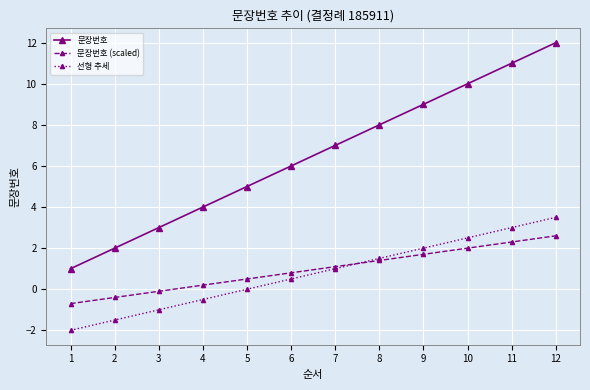

Reading left to right, extract all data points from this chart.

문장번호: 1=1.0	2=2.0	3=3.0	4=4.0	5=5.0	6=6.0	7=7.0	8=8.0	9=9.0	10=10.0	11=11.0	12=12.0
문장번호 (scaled): 1=-0.7	2=-0.4	3=-0.1	4=0.2	5=0.5	6=0.8	7=1.1	8=1.4	9=1.7	10=2.0	11=2.3	12=2.6
선형 추세: 1=-2.0	2=-1.5	3=-1.0	4=-0.5	5=0.0	6=0.5	7=1.0	8=1.5	9=2.0	10=2.5	11=3.0	12=3.5